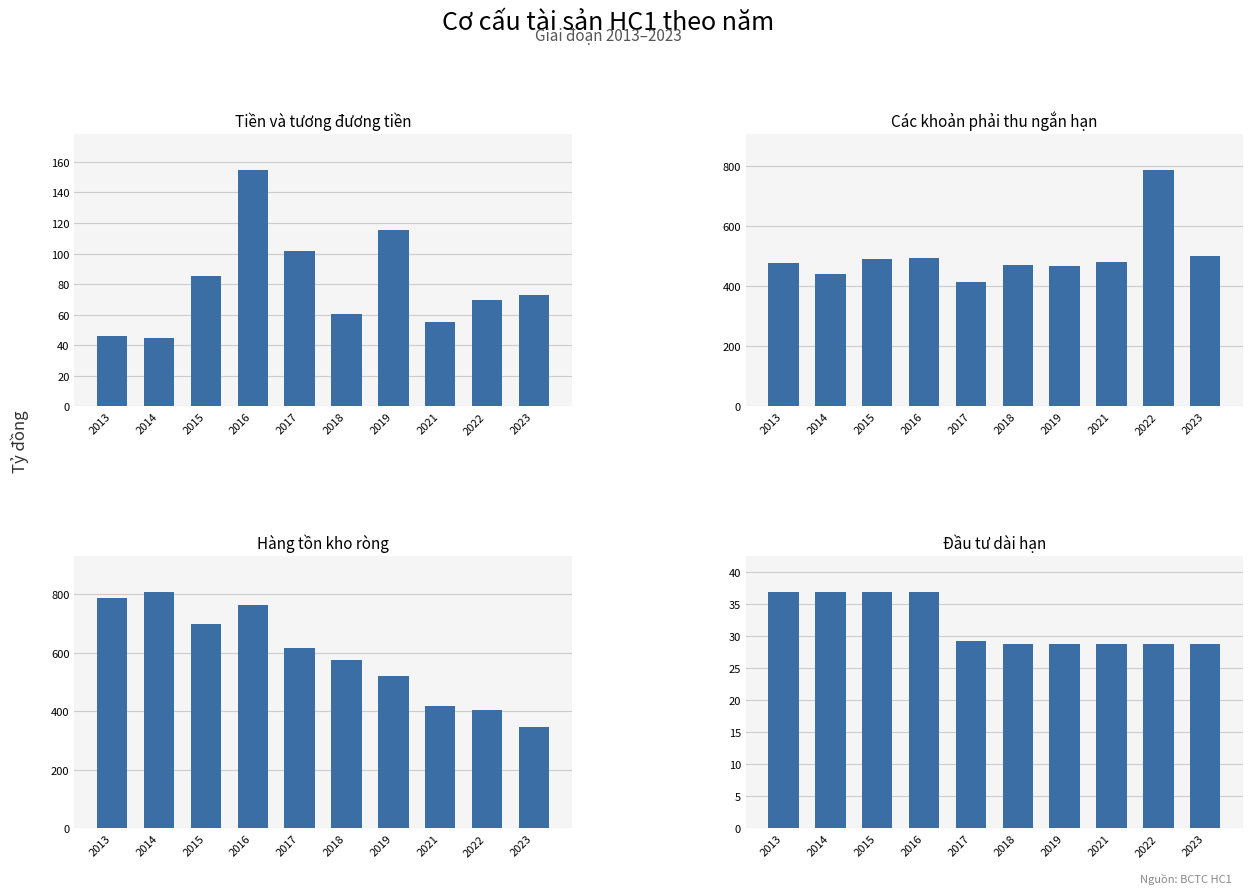

Reading right to left, what are all the values shown in this chart?

Tiền và tương đương tiền: 73.0	69.4	55.5	115.6	60.8	101.8	154.9	85.3	44.6	45.8
Các khoản phải thu ngắn hạn: 502.0	788.2	480.7	468.9	470.7	414.1	493.2	489.2	439.2	477.6
Hàng tồn kho ròng: 346.4	403.7	418.2	520.9	574.3	618.2	762.5	700.2	809.3	787.7
Đầu tư dài hạn: 28.8	28.8	28.8	28.8	28.8	29.3	36.9	36.9	36.9	36.9